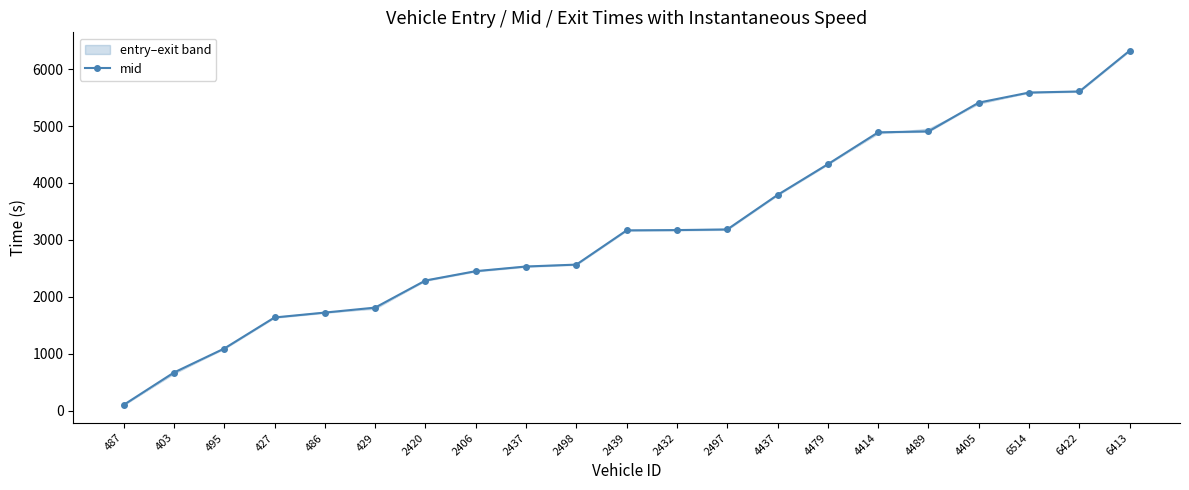

Which category has the highest value across all series?

6413